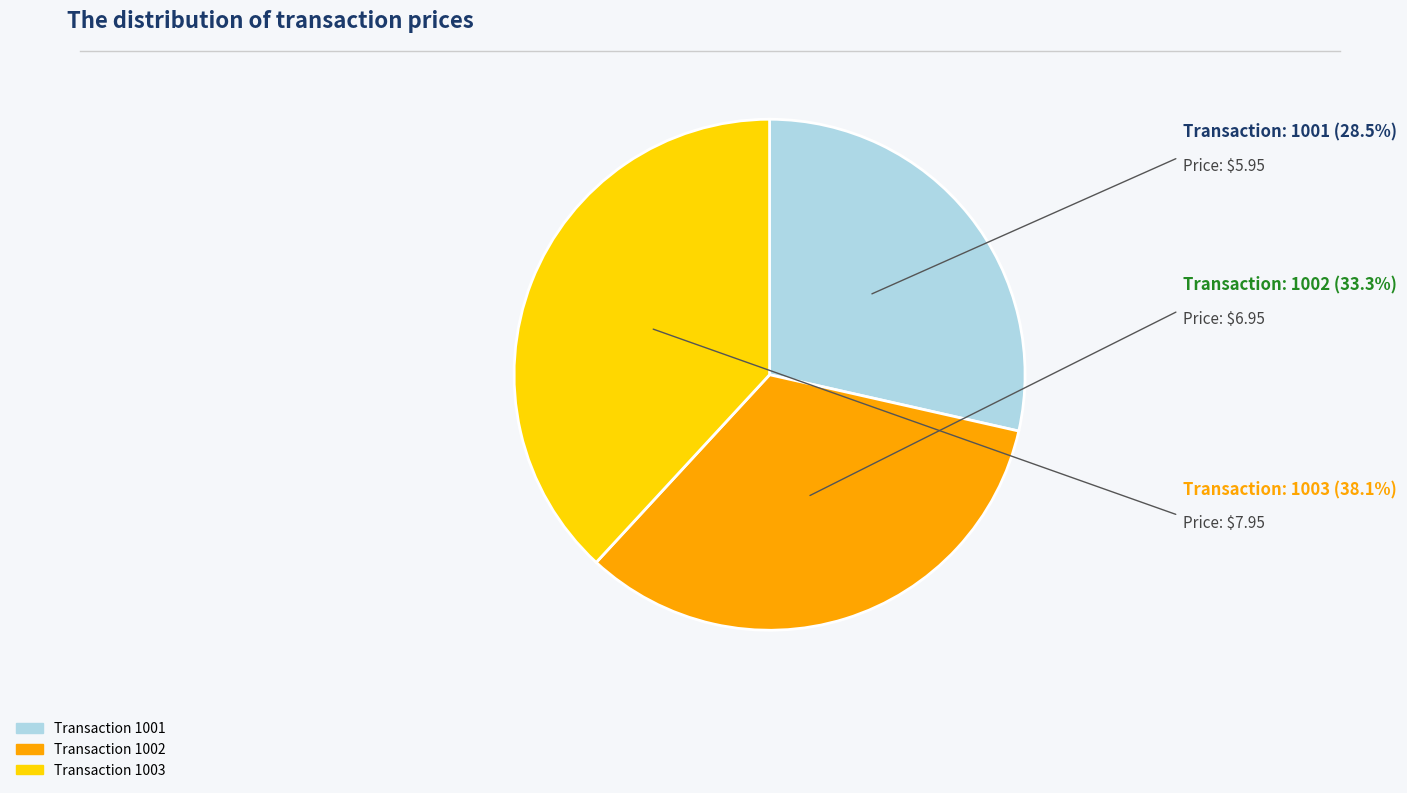

Does any single category account for the majority?

No